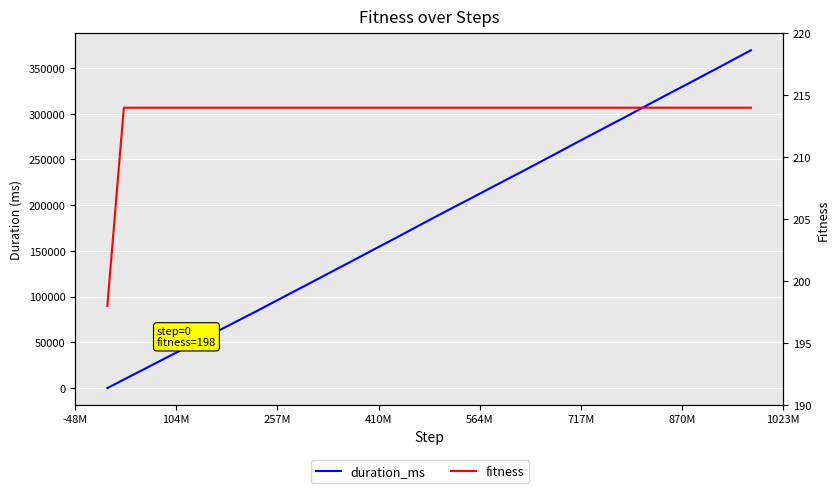

What is the greatest value displayed?

369482